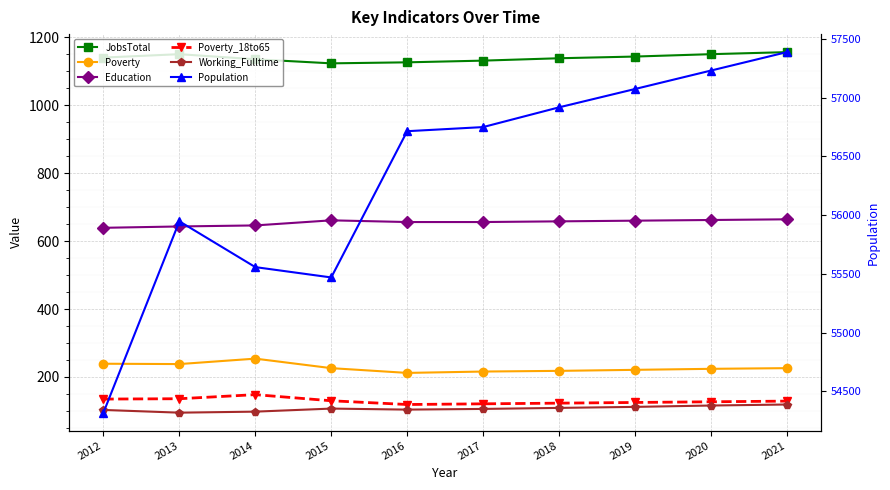

Which category has the lowest value in the Poverty_18to65 series?

2016